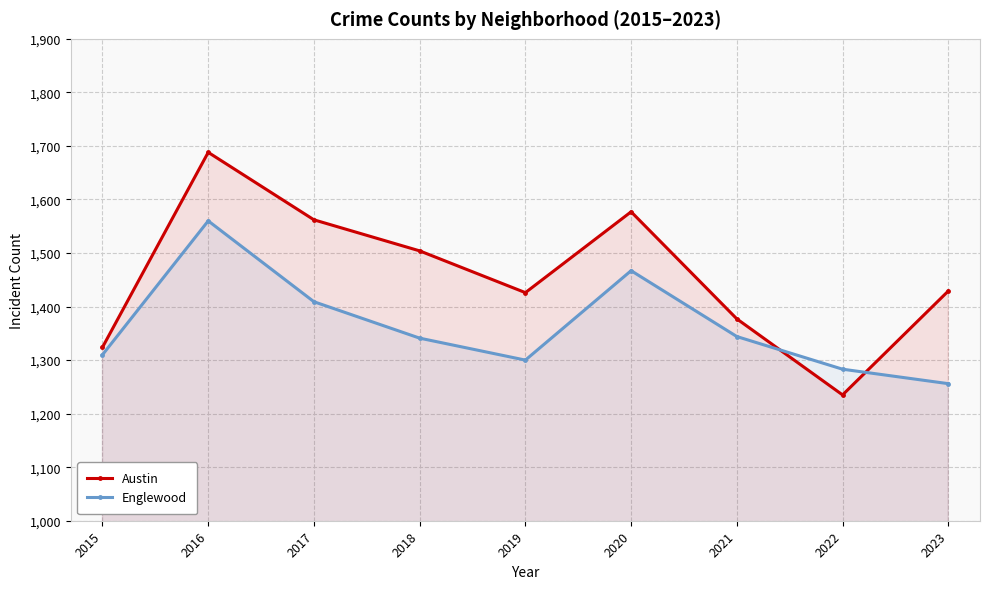

True or false: Englewood and Austin cross at least once.

True